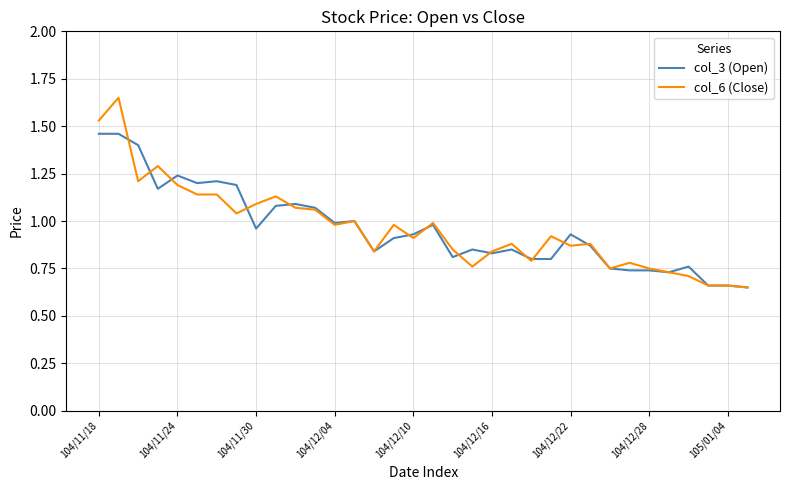

Which series has the widest spread of values?

col_6 (Close)